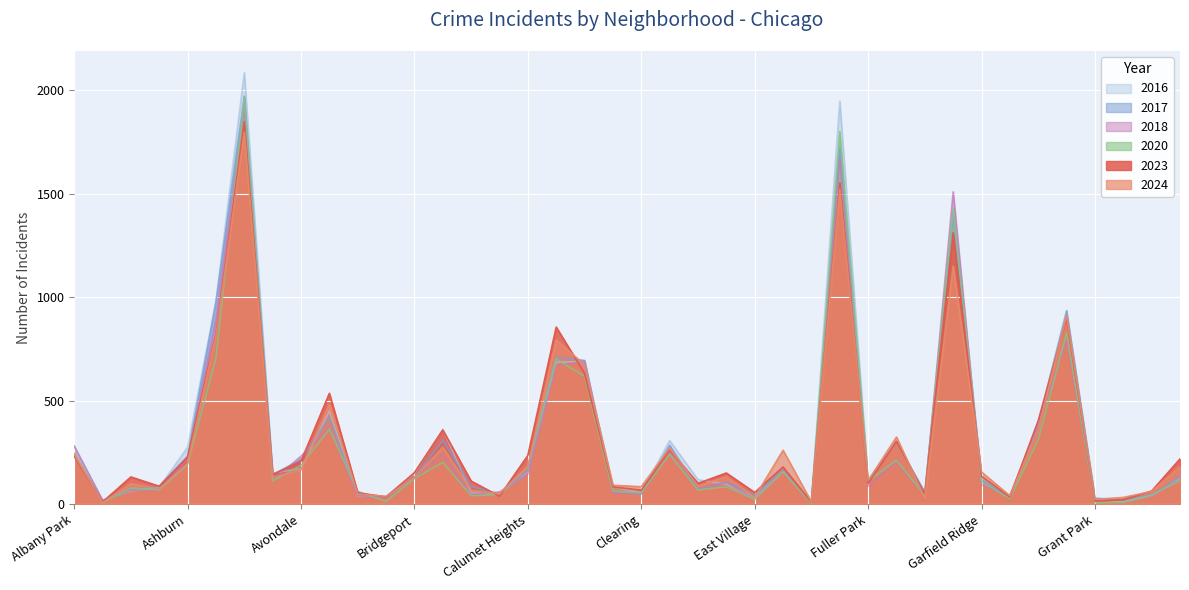

The 2018 series shows 164 at Edgewater. True or false?

True